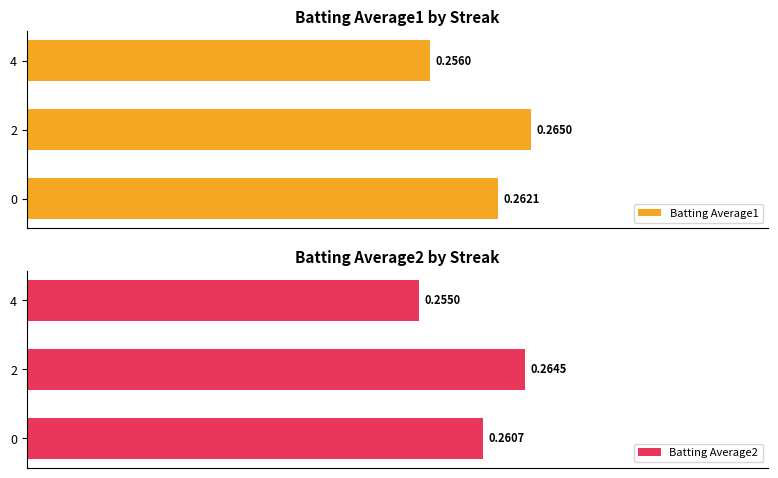

What is the minimum value for Batting Average2?

0.3